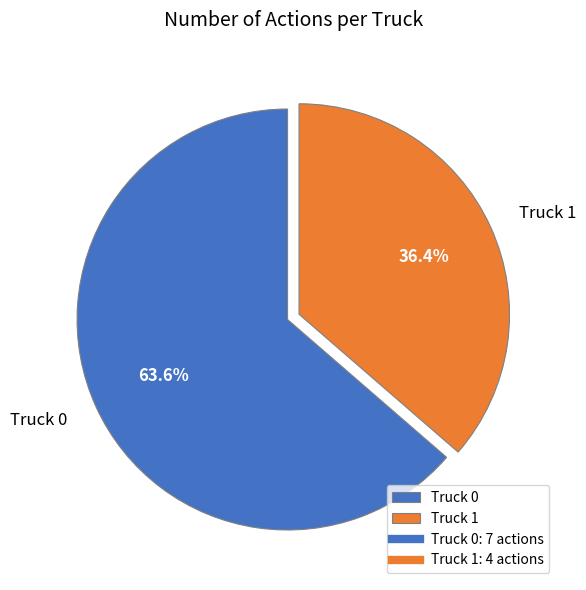

Is there any slice that represents more than half of the pie?

Yes